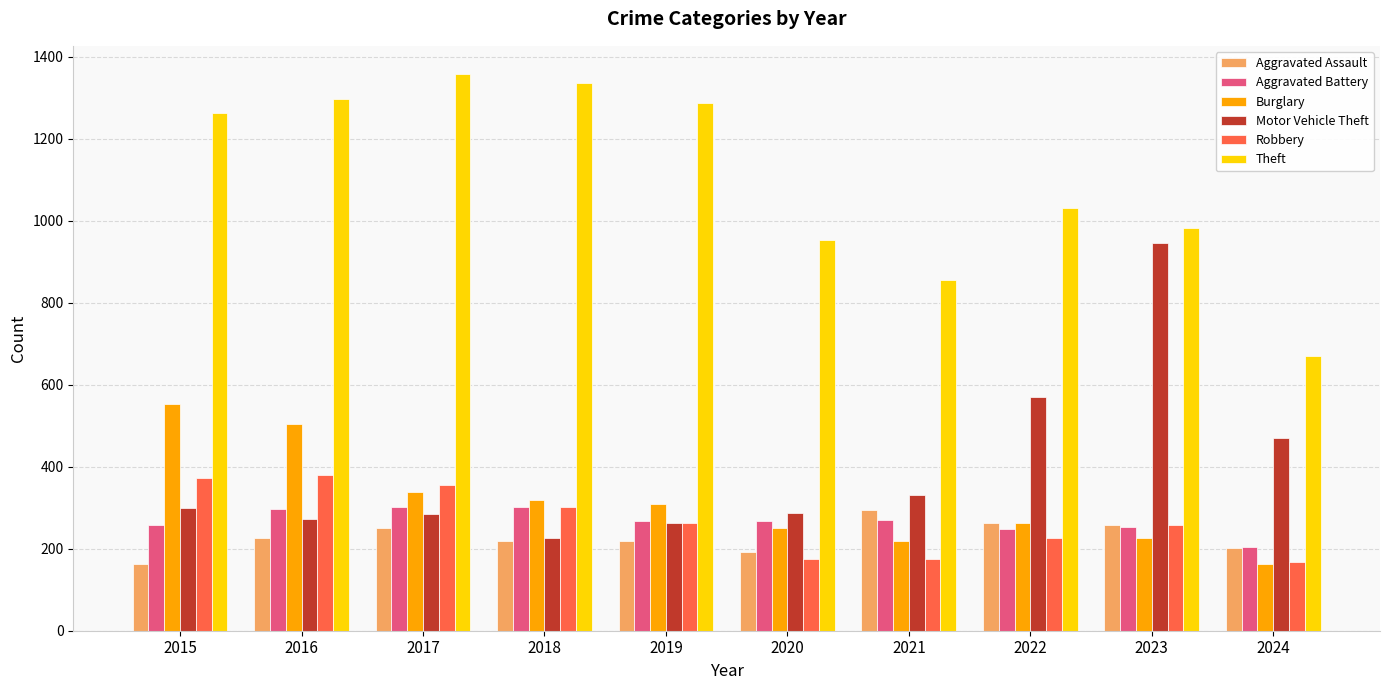

Read the Aggravated Battery value at 2020.

268